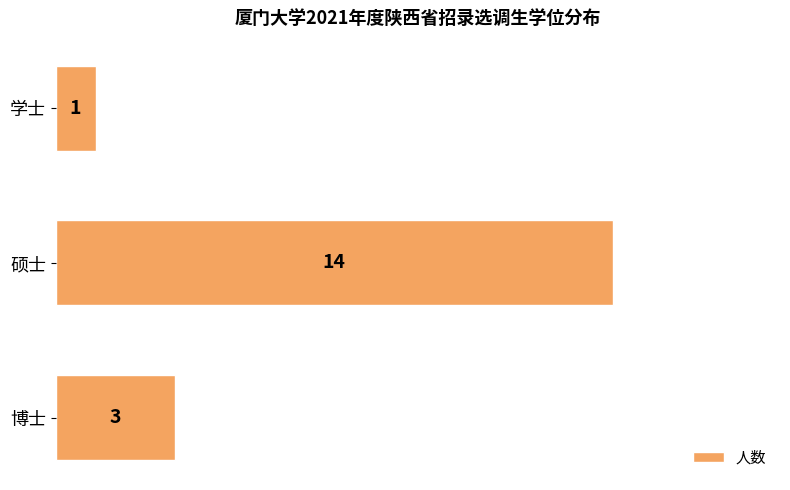

Are the bars grouped side by side (vs. stacked)?

No